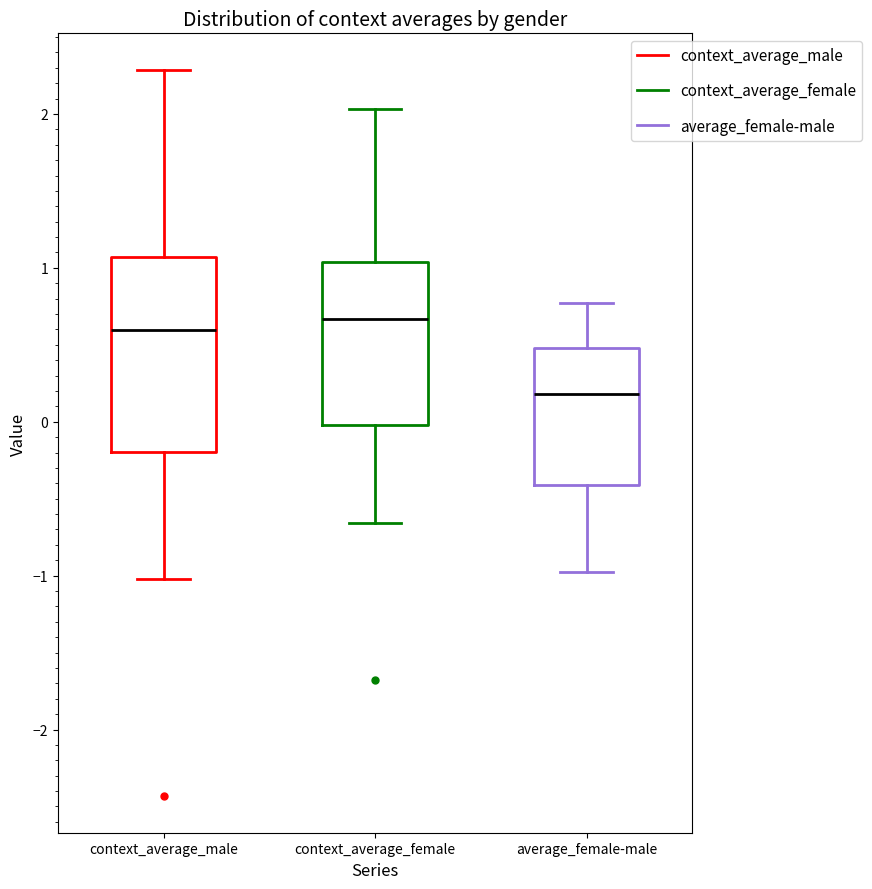

Reading left to right, read every box against the y-axis: the position of its median line, the range the box covers, and the ends of its whiskers. The values are not printed on the chart, so give them approximately, as read against the axis.

context_average_male: median 0.6, box -0.2 to 1.1, whiskers -1.0 to 2.3
context_average_female: median 0.7, box 0.0 to 1.0, whiskers -0.7 to 2.0
average_female-male: median 0.2, box -0.4 to 0.5, whiskers -1.0 to 0.8